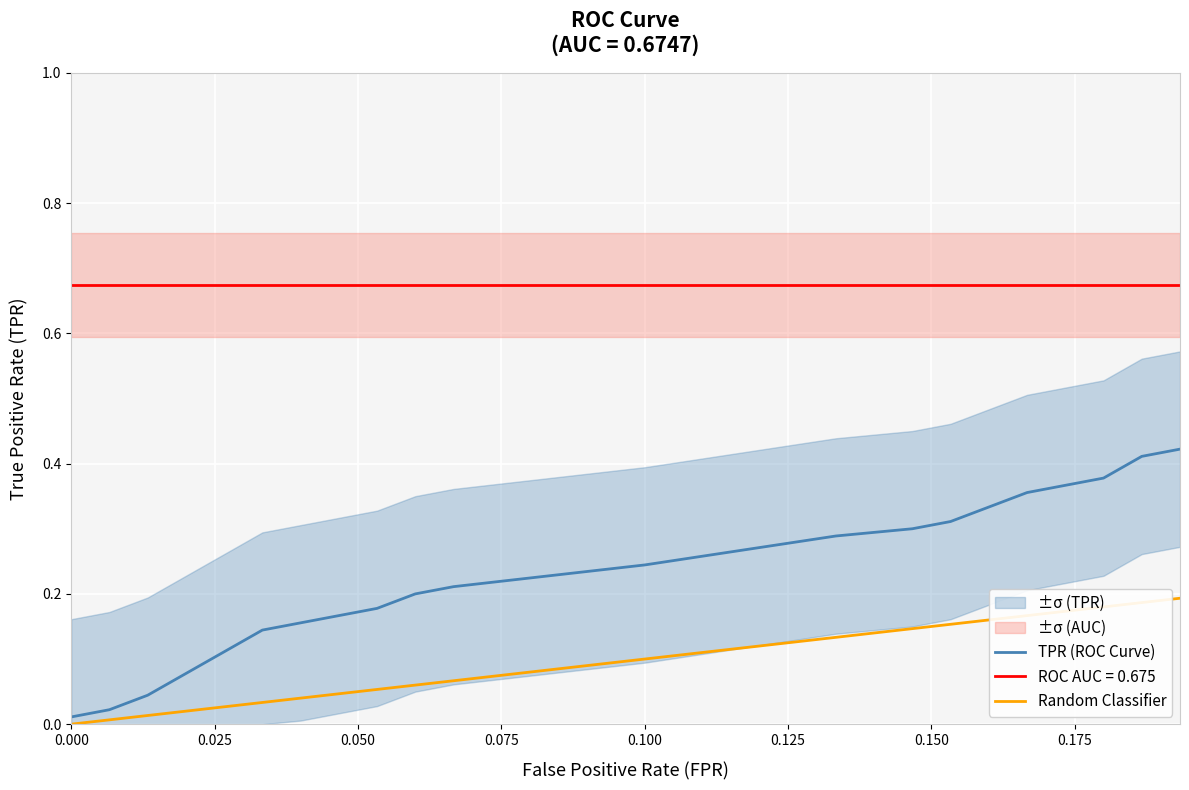

True or false: TPR (ROC Curve) and Random Classifier cross at least once.

False